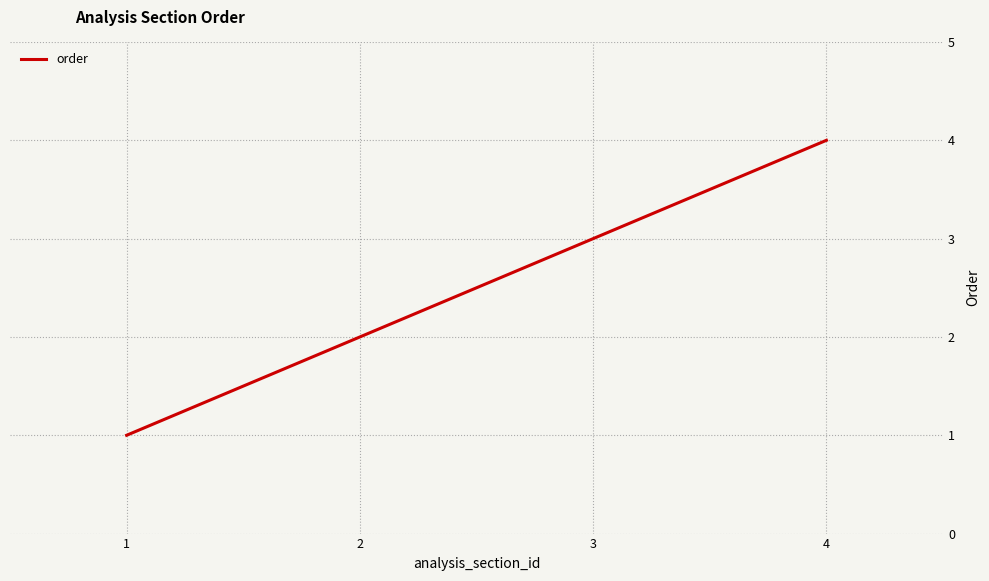

Is it true that the value at 3 is 3?

True